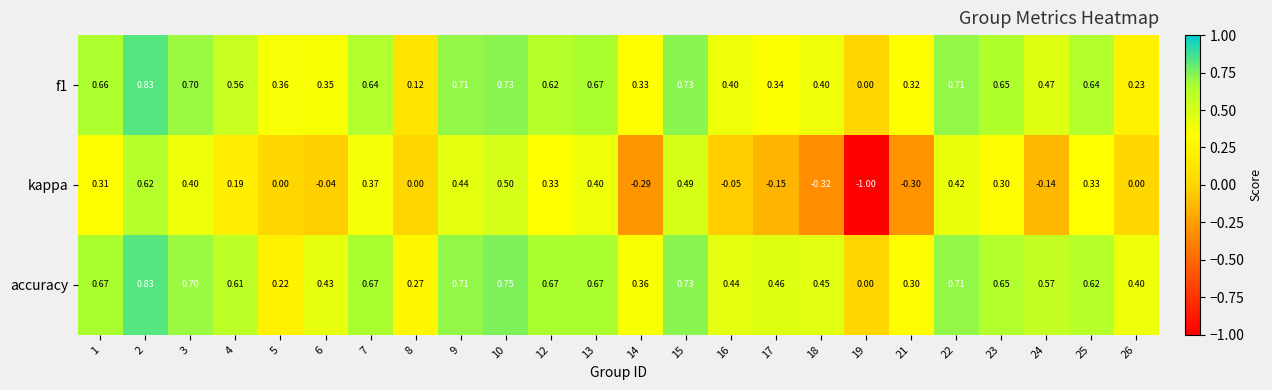

Which series has the largest total across all categories?

accuracy